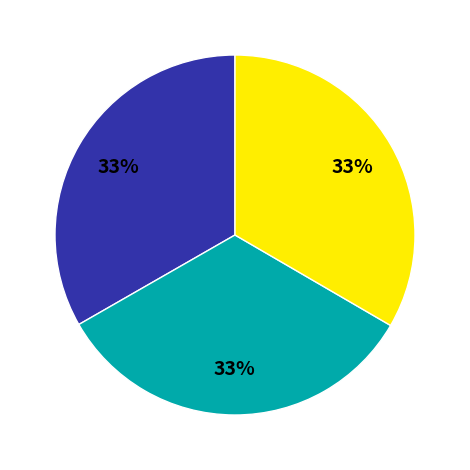

To the nearest percent, what is the average slice percentage?

33%